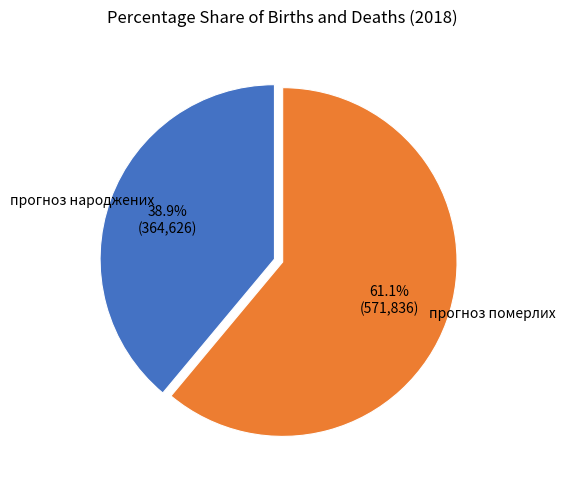

Does any single category account for the majority?

Yes